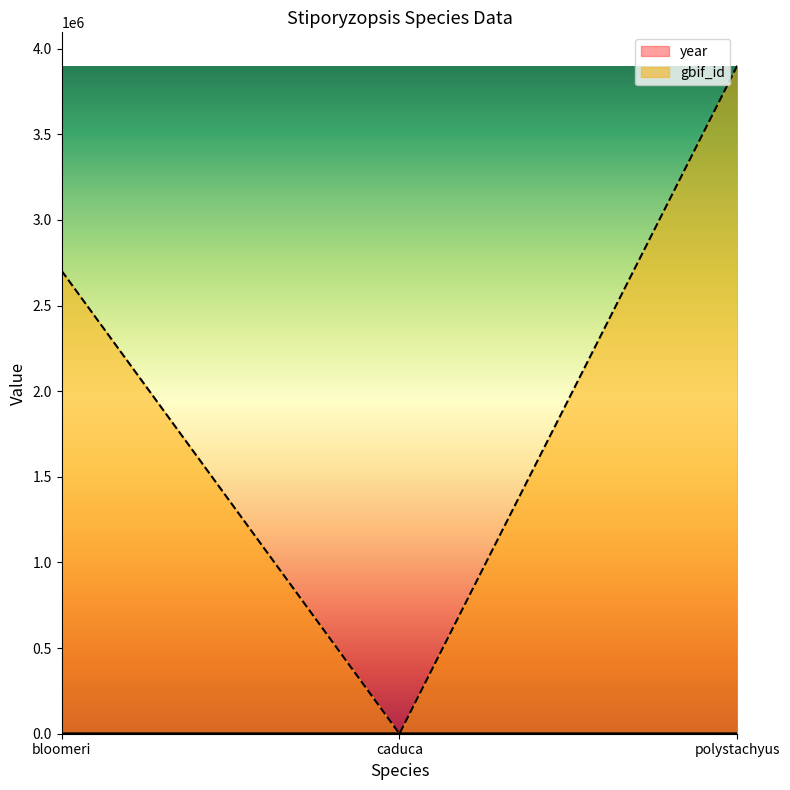

At which category does the chart reach its peak across all series?

polystachyus